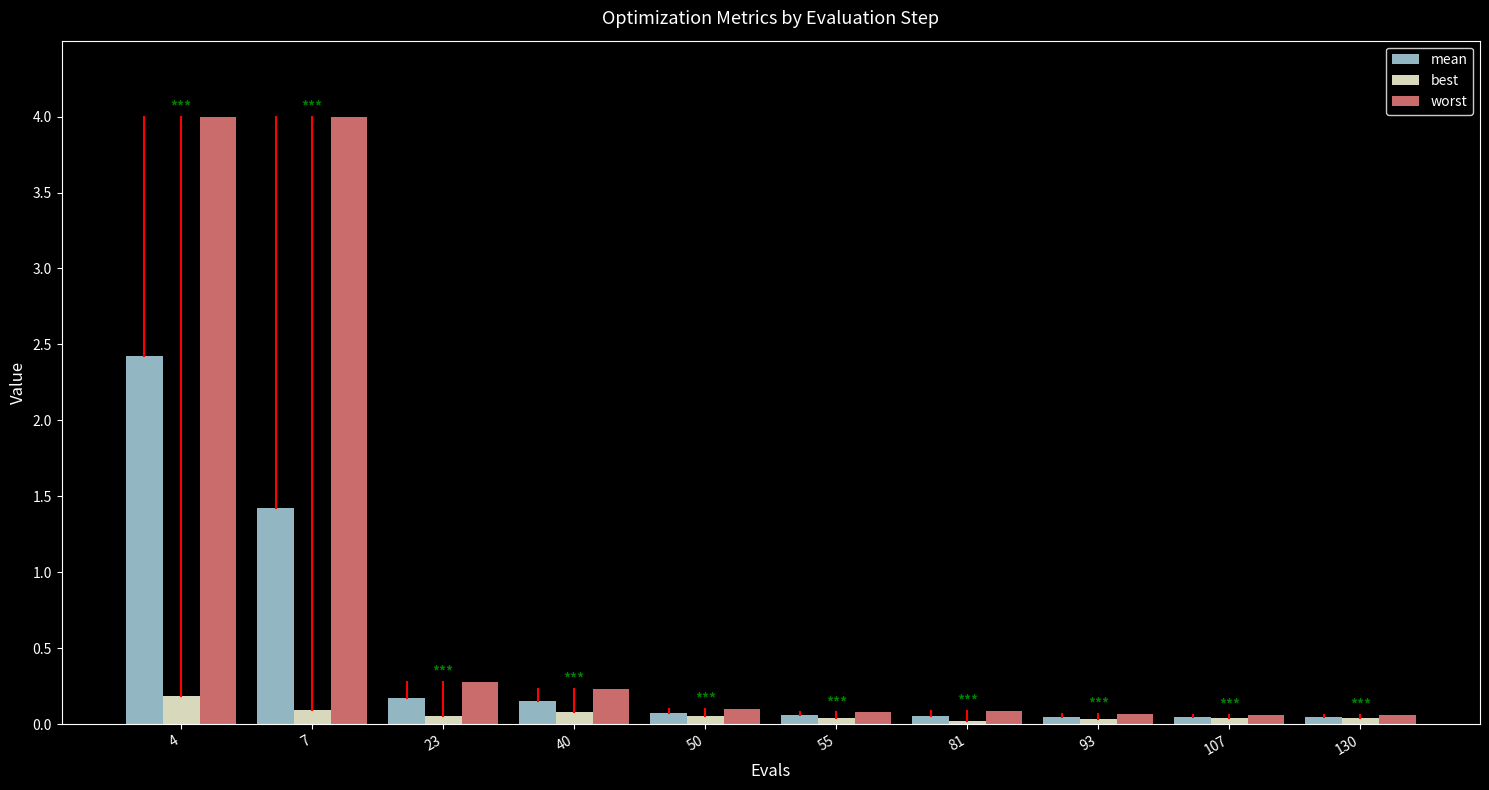

At which category is the sum across all series the highest?

4